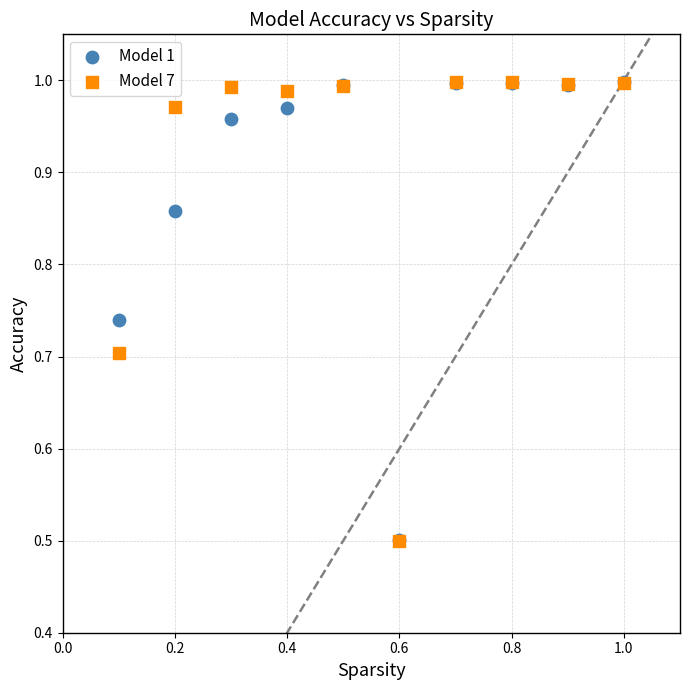

Which series has the widest spread of Y values?

Model 7